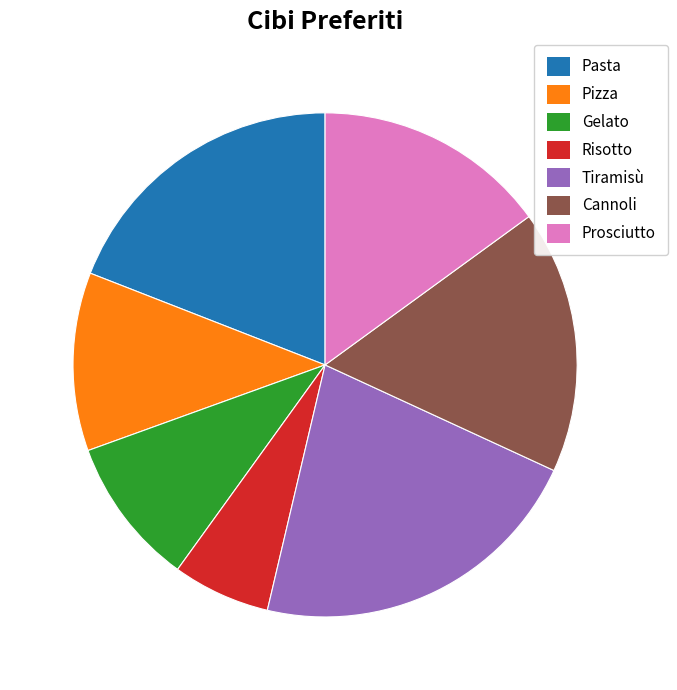

Is there any slice that represents more than half of the pie?

No